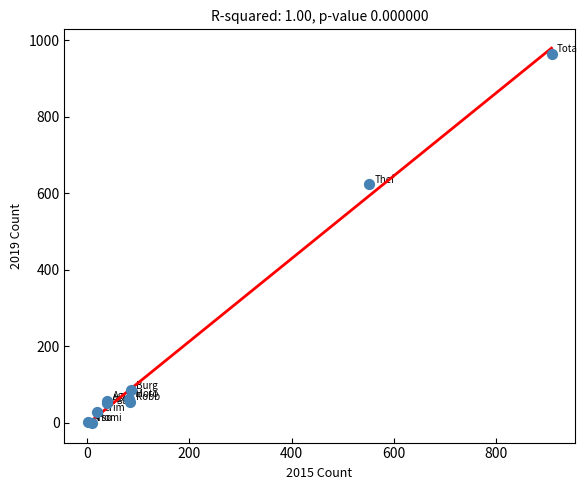

What Y value in the scatter plot is closest to 482?

624